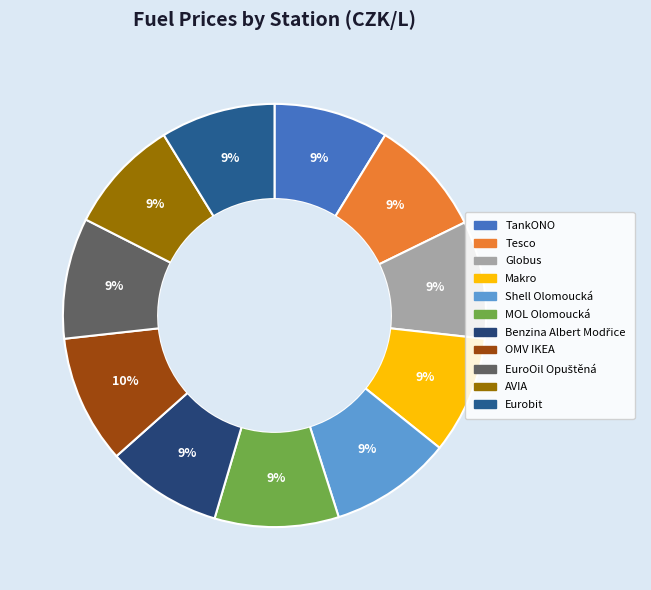

Count the number of slices in the pie.

11